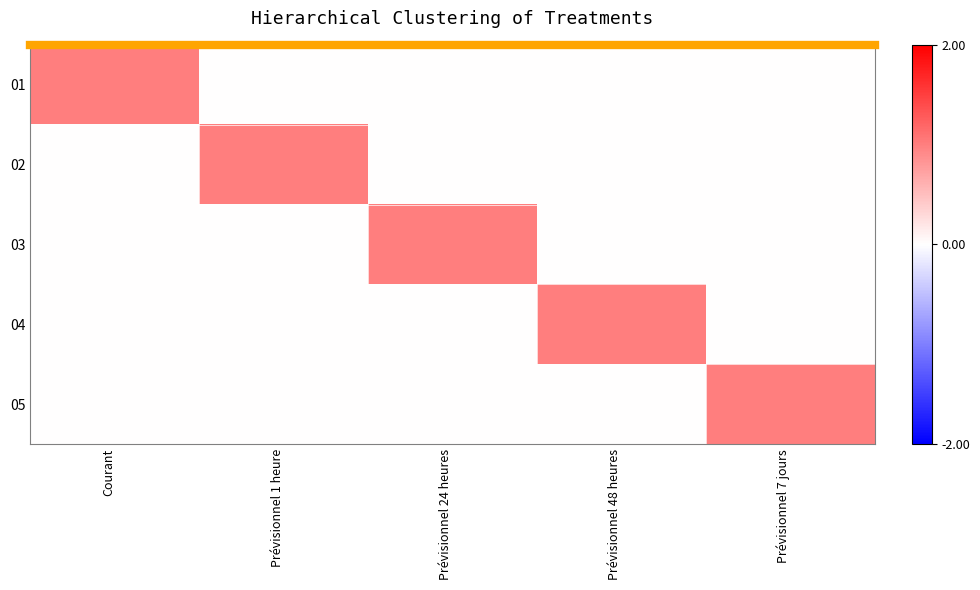

Between Courant and Prévisionnel 24 heures, which series saw the biggest shift?

01